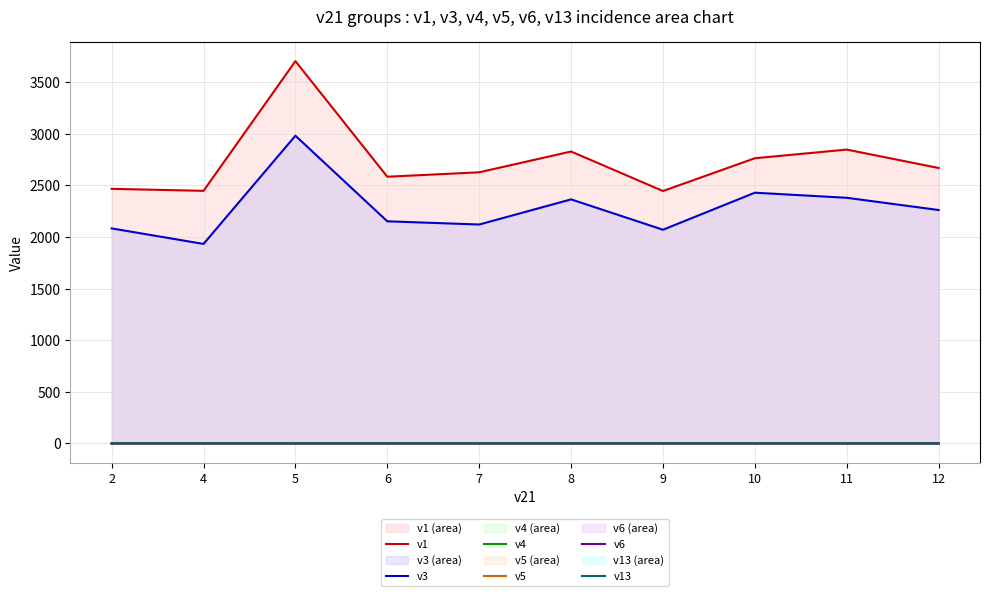

The value of v4 at 8 is 0.5. True or false?

False